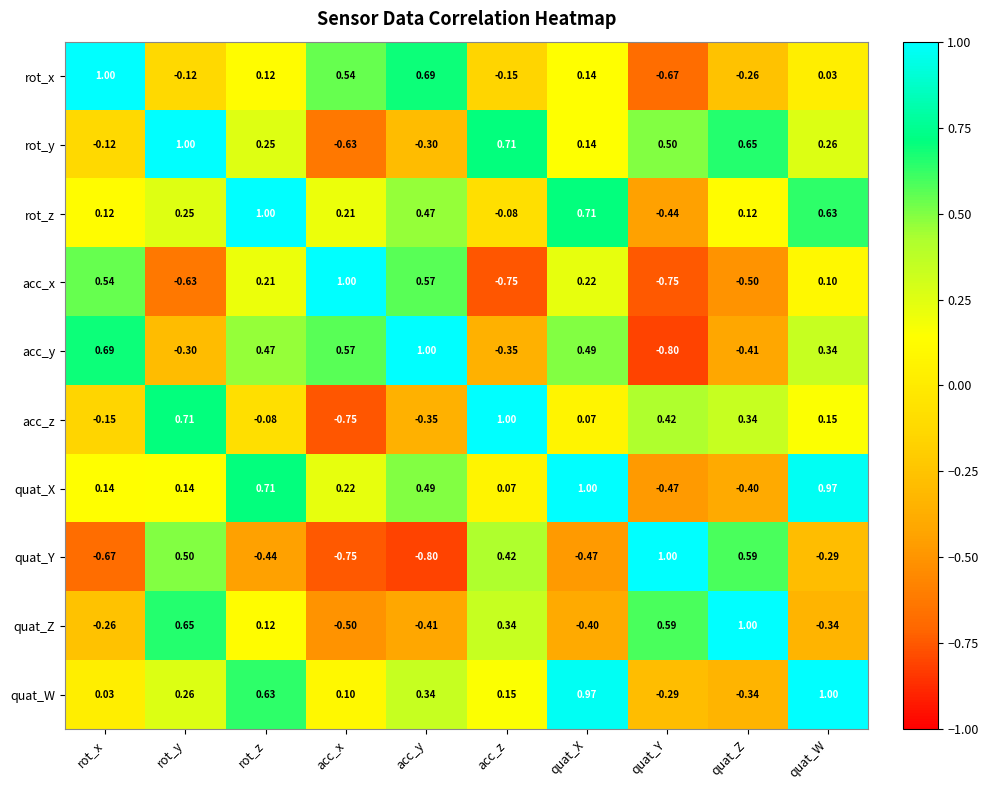

Which category has the highest value in the quat_Y series?

quat_Y